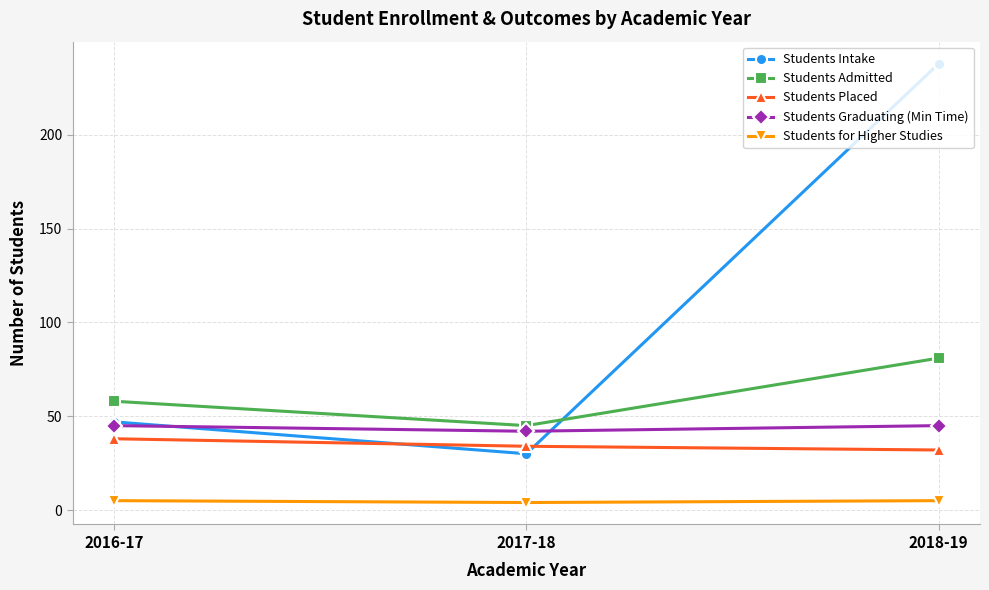

At which category is the sum across all series the highest?

2018-19